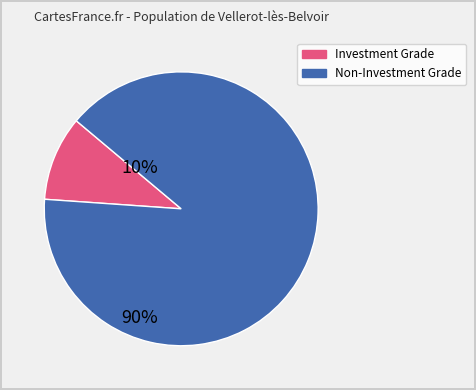

Is there any slice that represents more than half of the pie?

Yes